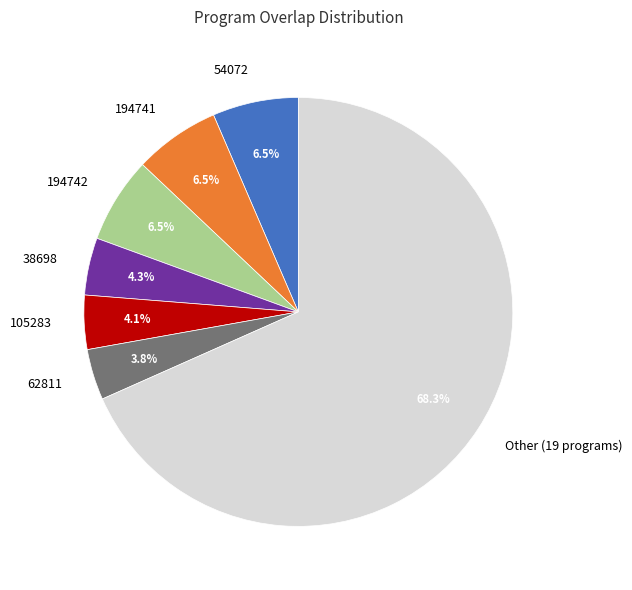

How much of the chart is everything except 54072?

93.5%